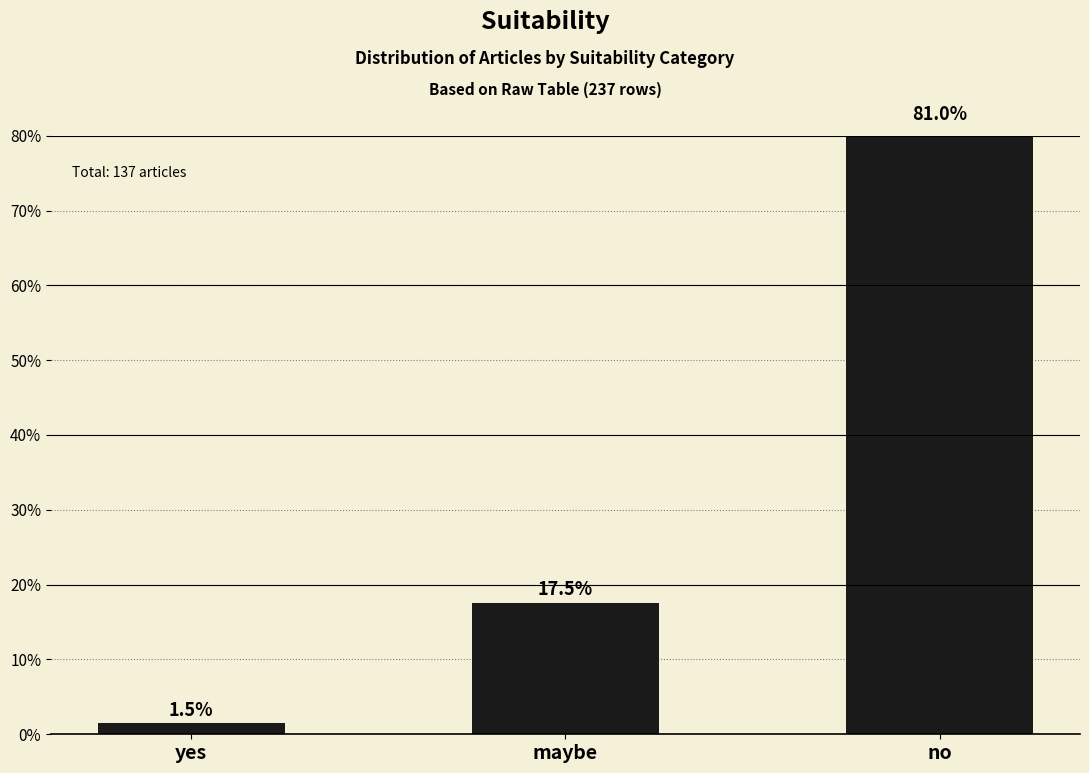

Which category has the highest value across all series?

no